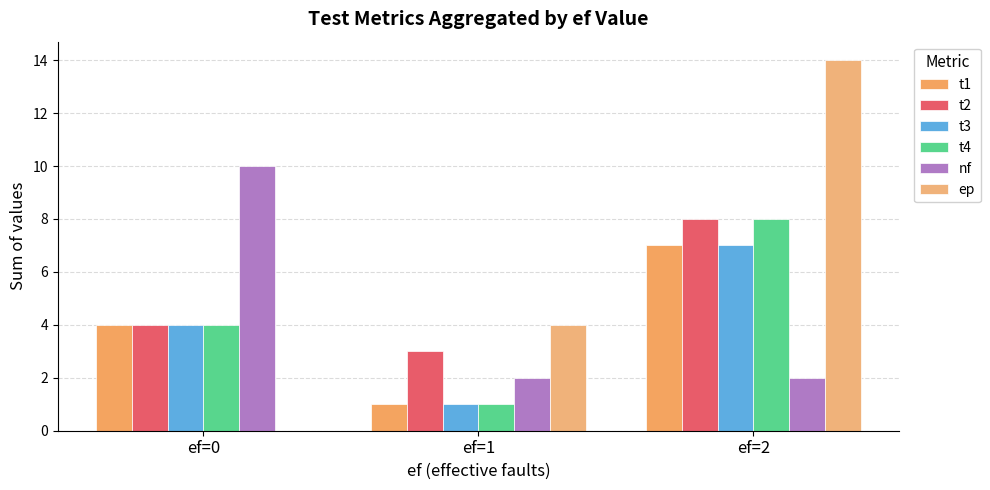

What is the greatest value displayed?

14